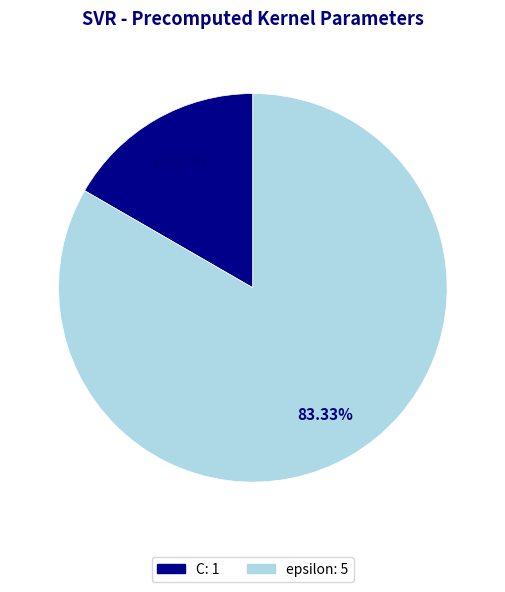

What is the ratio of the value at epsilon to the value at C?

5.0